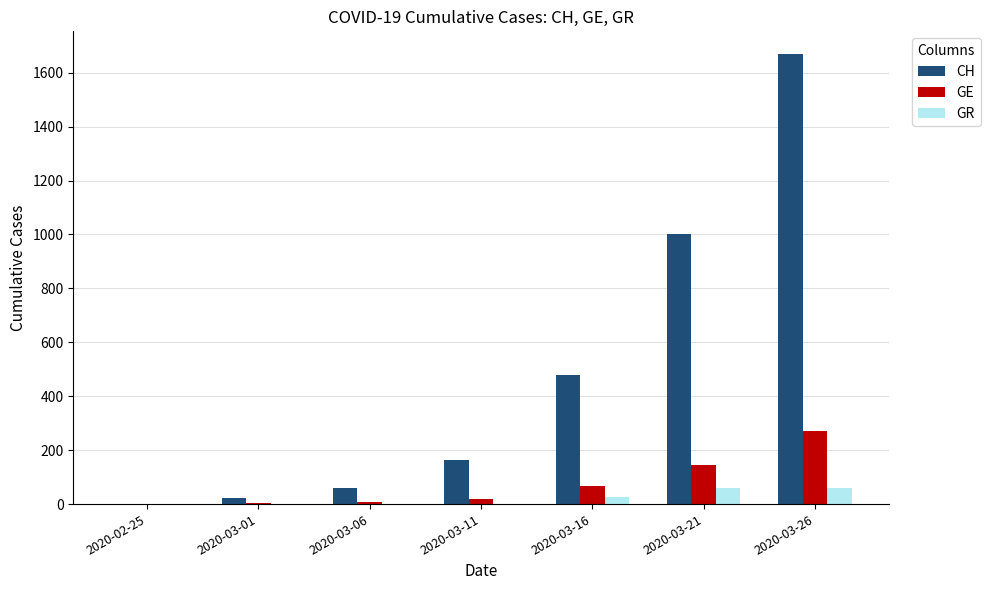

At which label is CH closest to 835?

2020-03-21